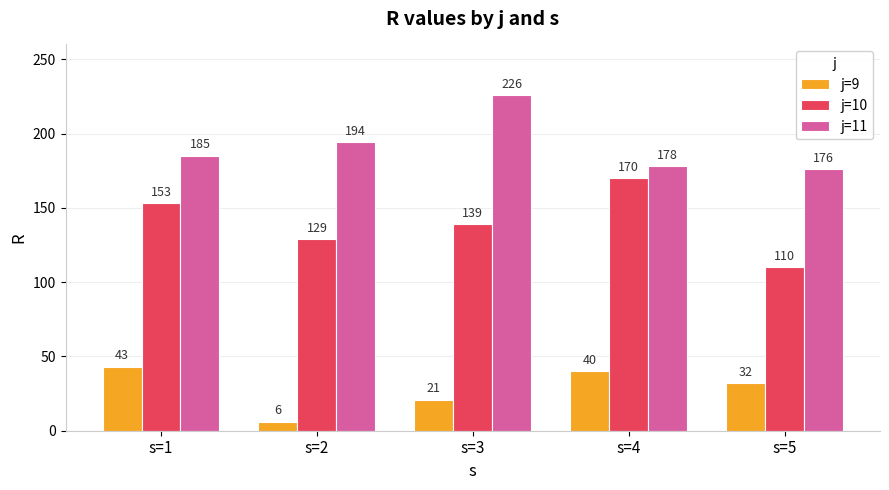

Reading left to right, what are all the values shown in this chart?

j=9: 43	6	21	40	32
j=10: 153	129	139	170	110
j=11: 185	194	226	178	176